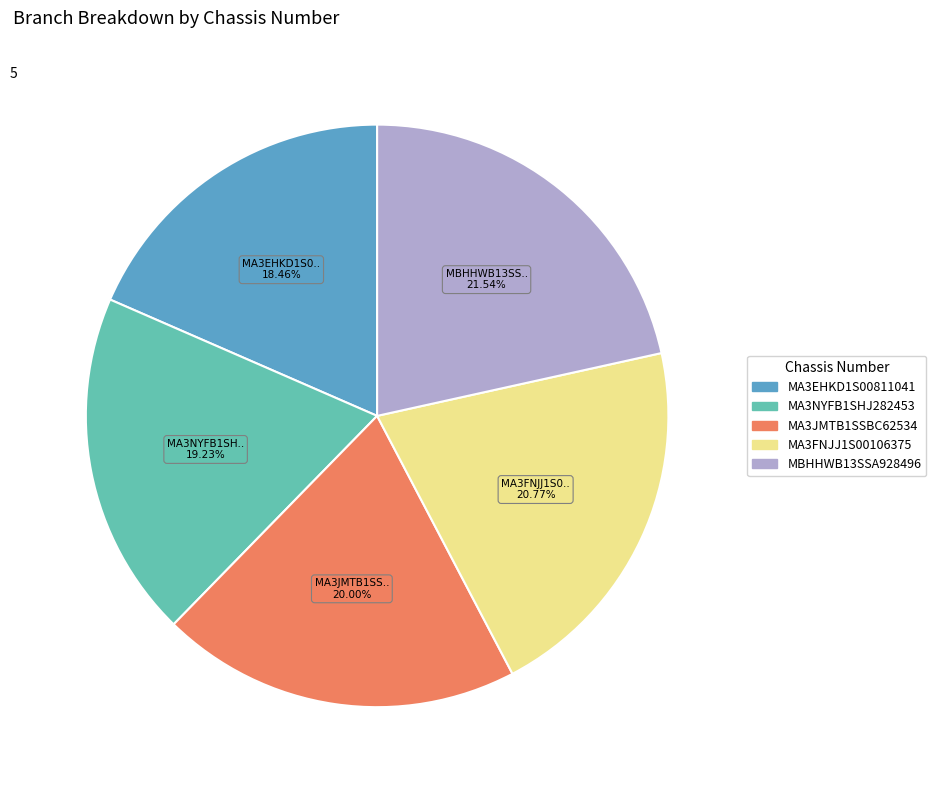

Which category has the smallest portion of the pie?

MA3EHKD1S00811041